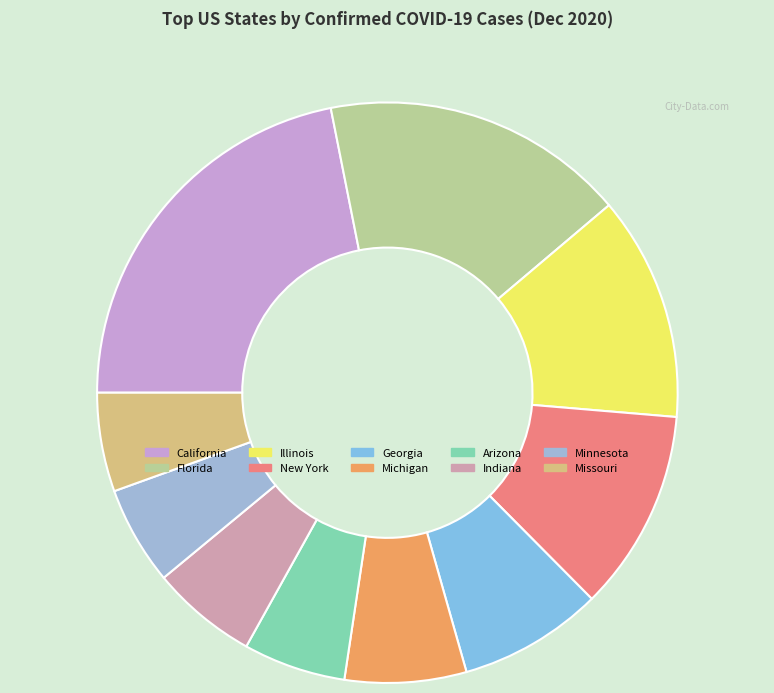

Count the number of slices in the pie.

10